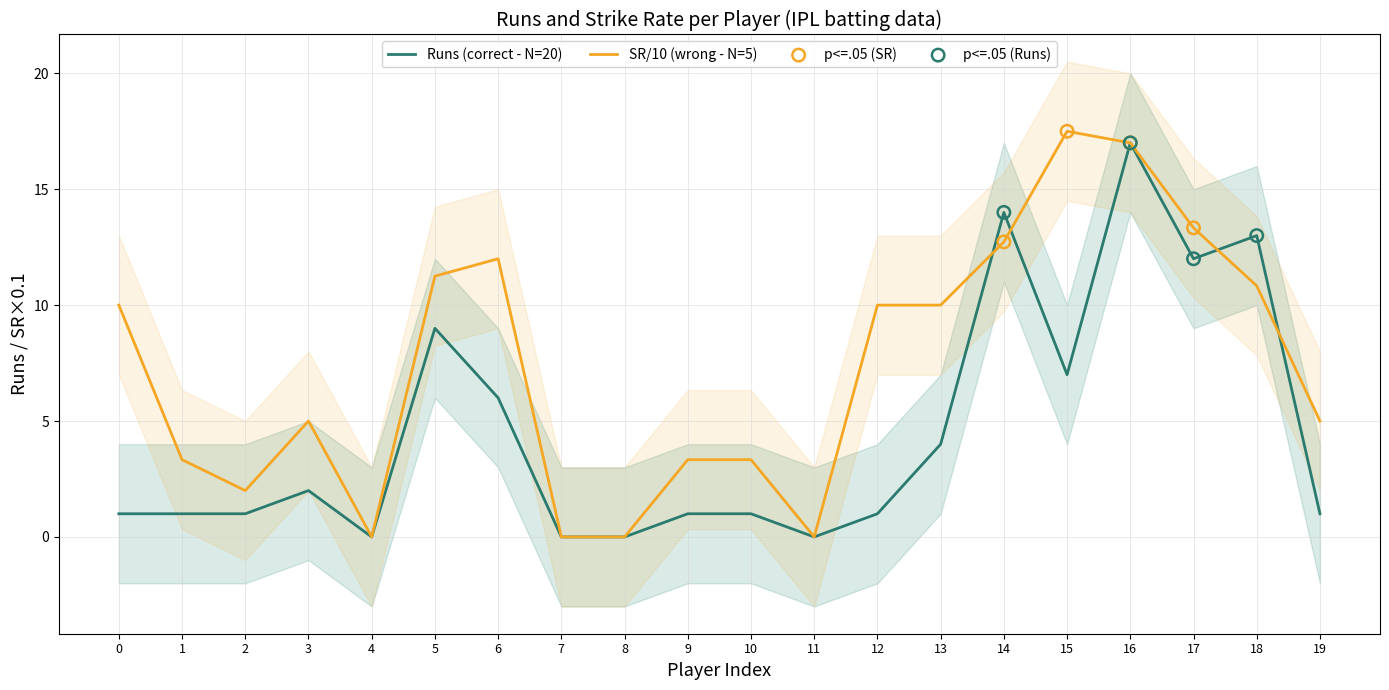

Which series contains the highest Y value?

SR